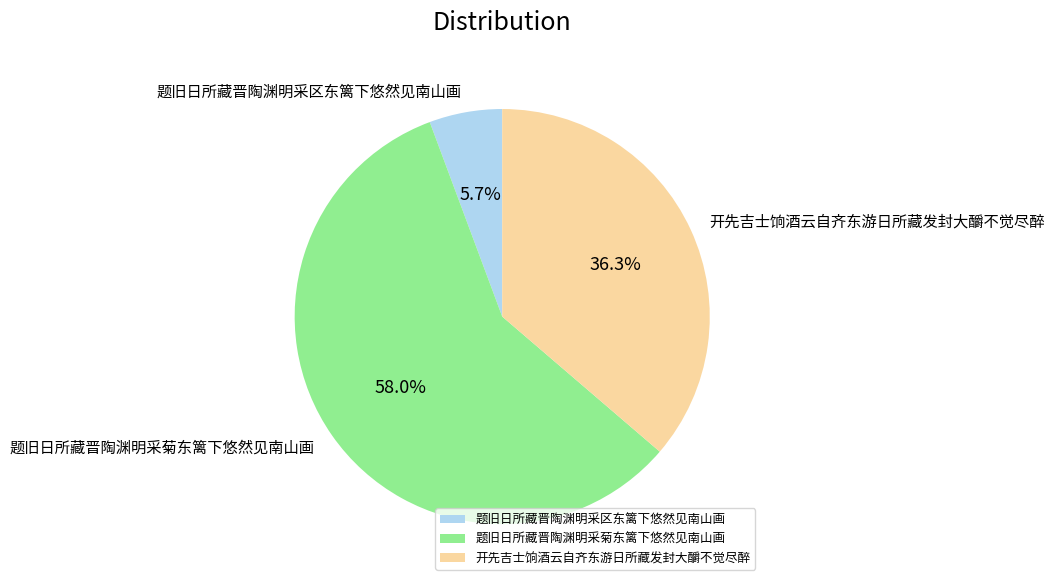

What is the ratio of the value at 题旧日所藏晋陶渊明采菊东篱下悠然见南山画 to the value at 开先吉士饷酒云自齐东游日所藏发封大釂不觉尽醉?

1.6